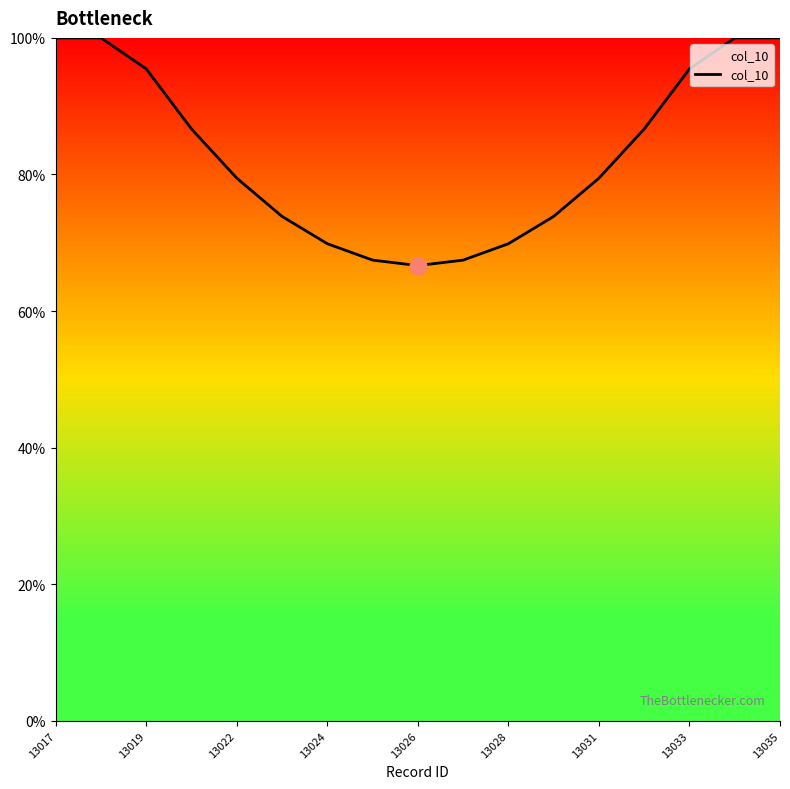

What is the greatest value displayed?

100.0